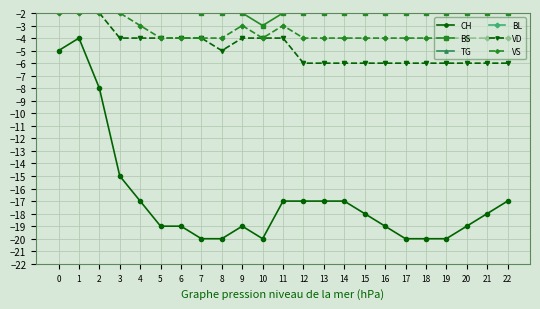

Reading right to left, transcribe all the data shown in this chart.

CH: 22=-17	21=-18	20=-19	19=-20	18=-20	17=-20	16=-19	15=-18	14=-17	13=-17	12=-17	11=-17	10=-20	9=-19	8=-20	7=-20	6=-19	5=-19	4=-17	3=-15	2=-8	1=-4	0=-5
BS: 22=-2	21=-2	20=-2	19=-2	18=-2	17=-2	16=-2	15=-2	14=-2	13=-2	12=-2	11=-2	10=-3	9=-2	8=-2	7=-2	6=-1	5=-1	4=-1	3=-1	2=0	1=0	0=0
TG: 22=-1	21=-1	20=-1	19=-1	18=-1	17=-1	16=-1	15=-1	14=-1	13=-1	12=-1	11=-1	10=-1	9=-1	8=-1	7=-1	6=-1	5=-1	4=-1	3=-1	2=0	1=0	0=0
BL: 22=0	21=0	20=0	19=0	18=0	17=0	16=0	15=0	14=0	13=0	12=0	11=0	10=0	9=0	8=0	7=0	6=0	5=0	4=0	3=0	2=0	1=0	0=0
VD: 22=-6	21=-6	20=-6	19=-6	18=-6	17=-6	16=-6	15=-6	14=-6	13=-6	12=-6	11=-4	10=-4	9=-4	8=-5	7=-4	6=-4	5=-4	4=-4	3=-4	2=-2	1=-1	0=-1
VS: 22=-4	21=-4	20=-4	19=-4	18=-4	17=-4	16=-4	15=-4	14=-4	13=-4	12=-4	11=-3	10=-4	9=-3	8=-4	7=-4	6=-4	5=-4	4=-3	3=-2	2=-2	1=-2	0=-2